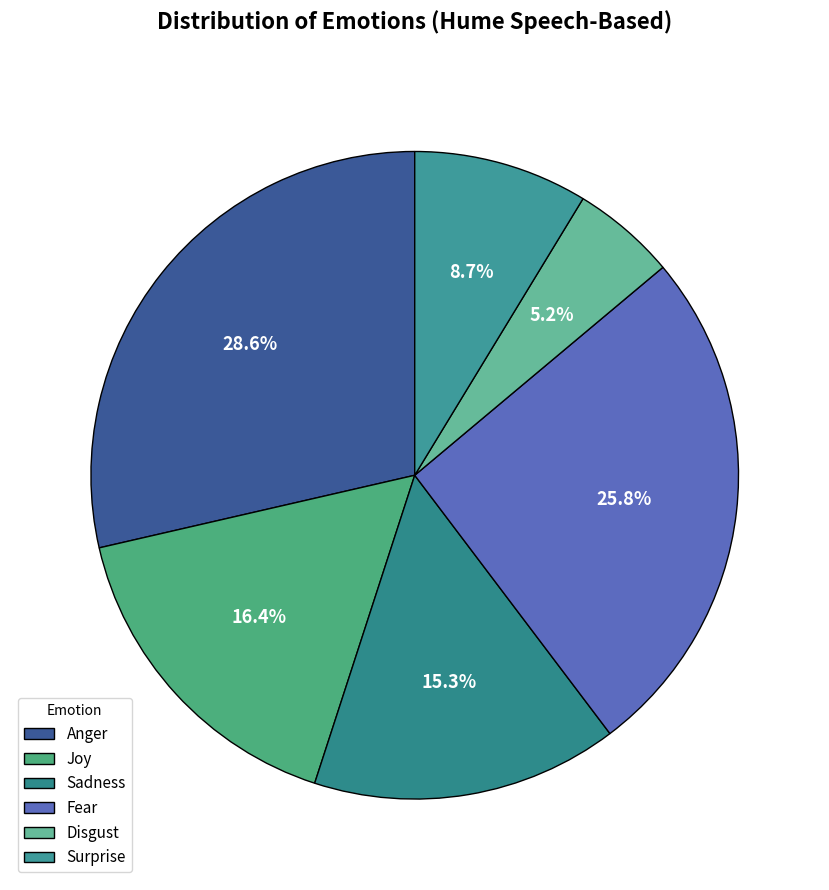

True or false: Fear accounts for 26% of the total.

True